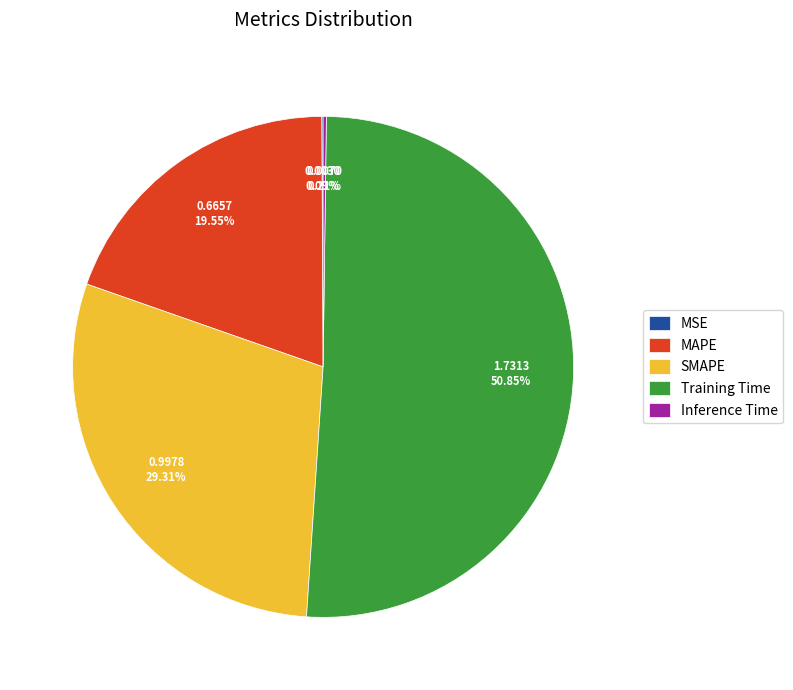

Which category accounts for the majority?

Training Time